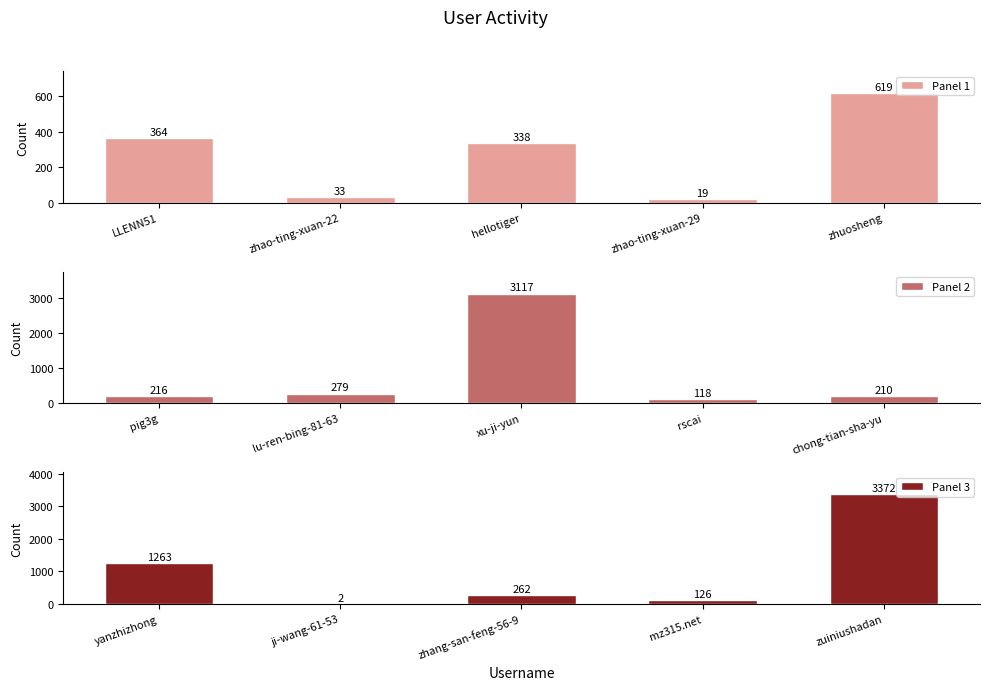

Is it true that Panel 1 equals 500 at hellotiger?

False